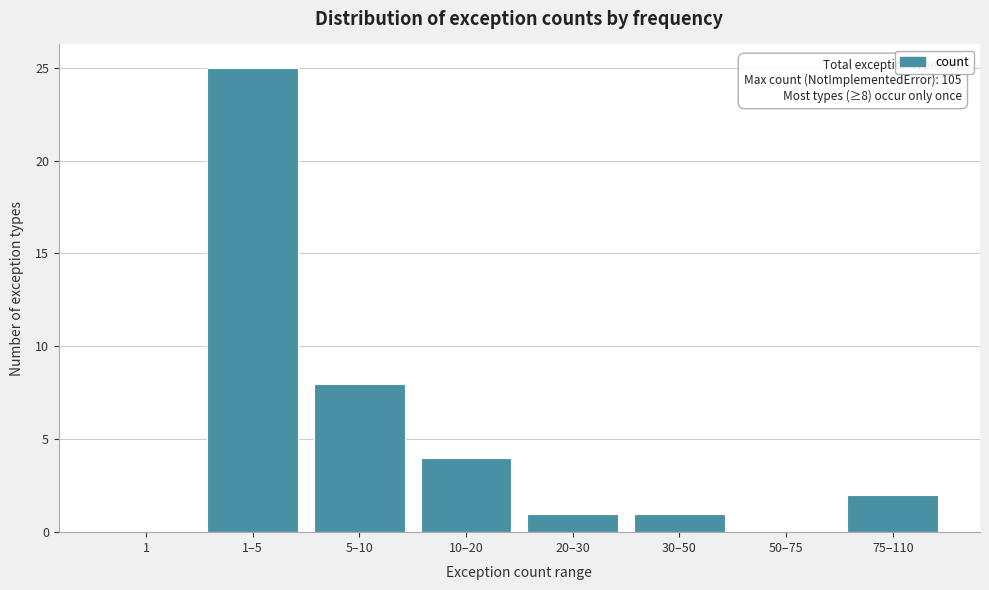

Reading left to right, list all the values displayed in this chart.

1=0	1–5=25	5–10=8	10–20=4	20–30=1	30–50=1	50–75=0	75–110=2